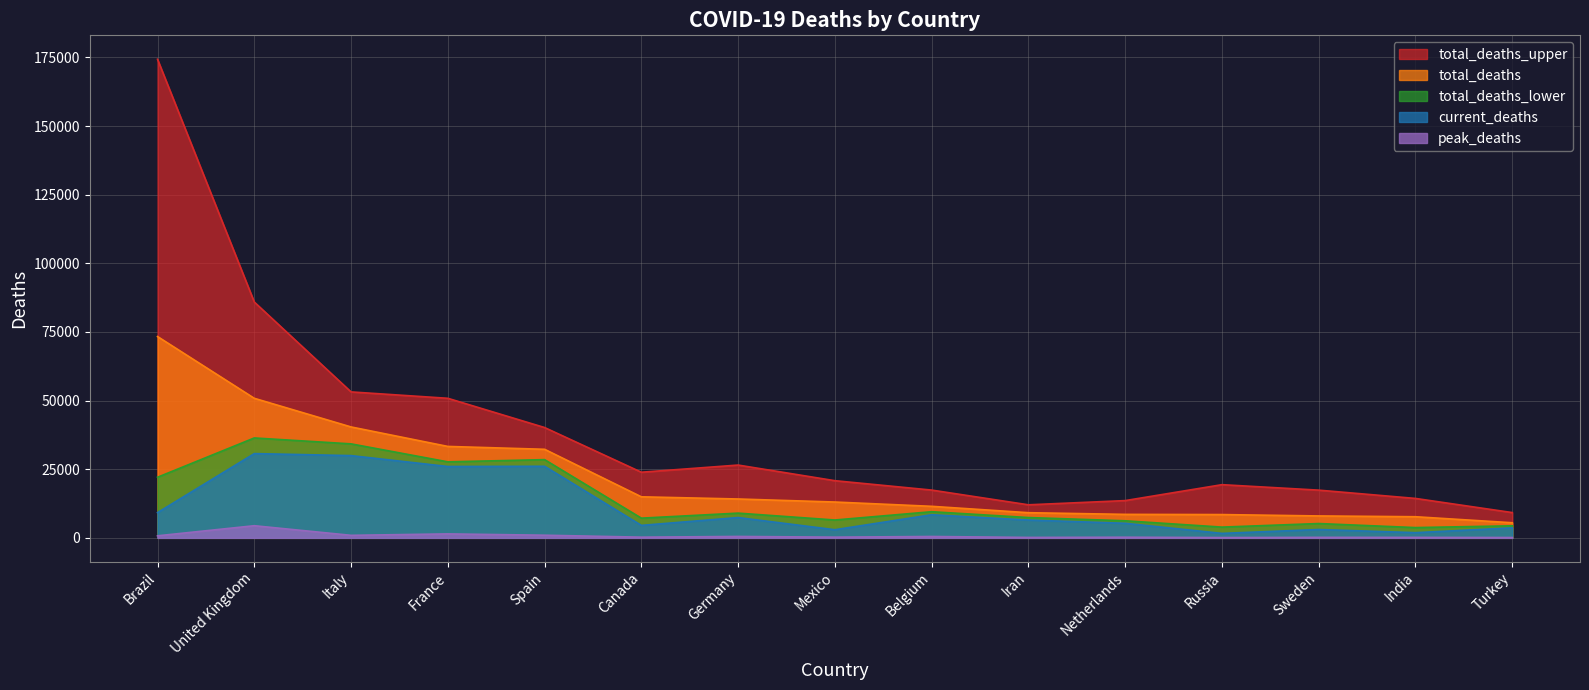

How many lines are shown in the chart?

5